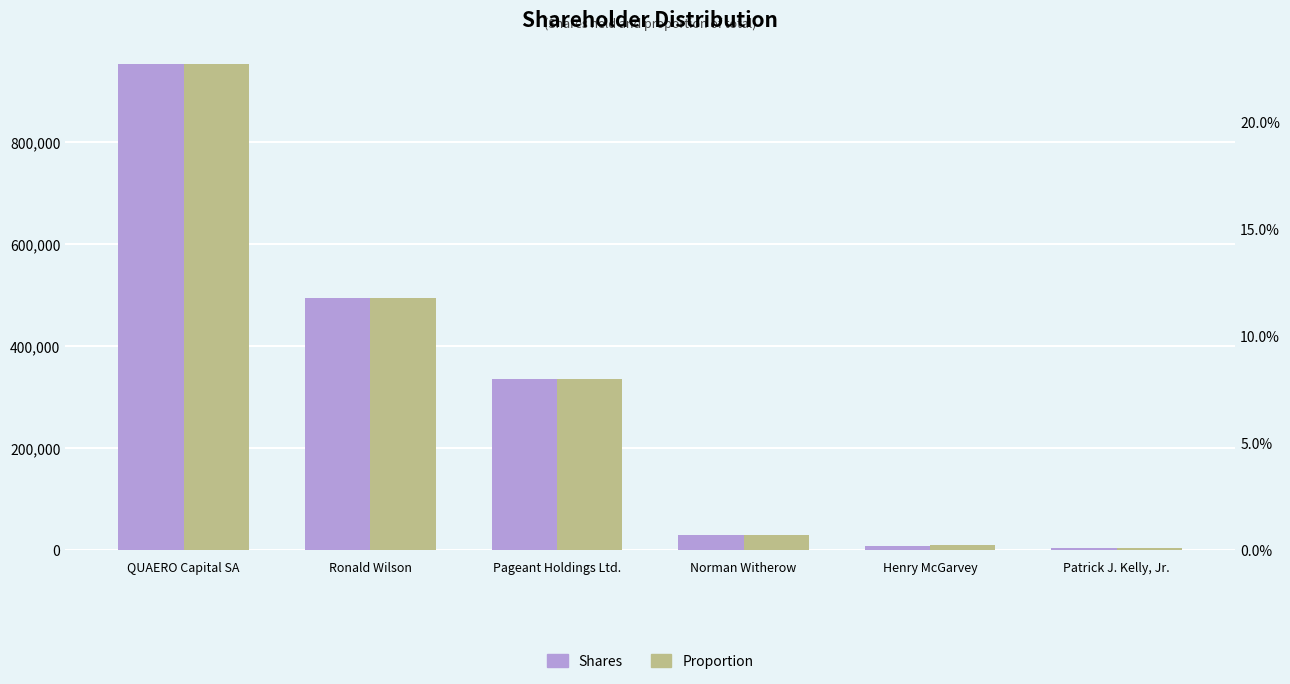

How many data points does each series have?

6